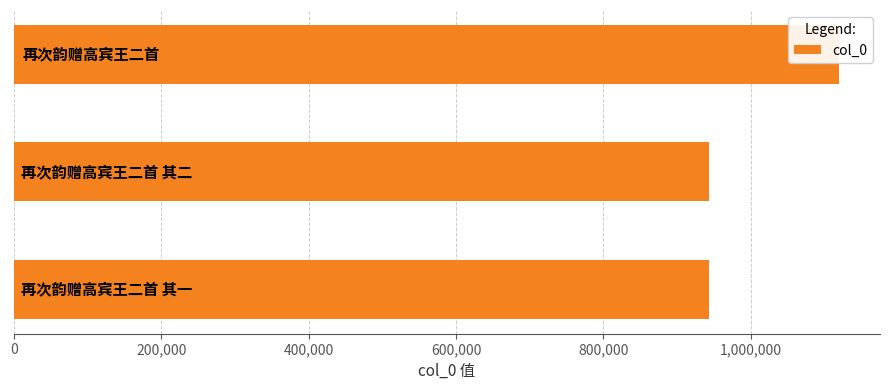

Reading right to left, list all the values displayed in this chart.

1119464	943095	943096